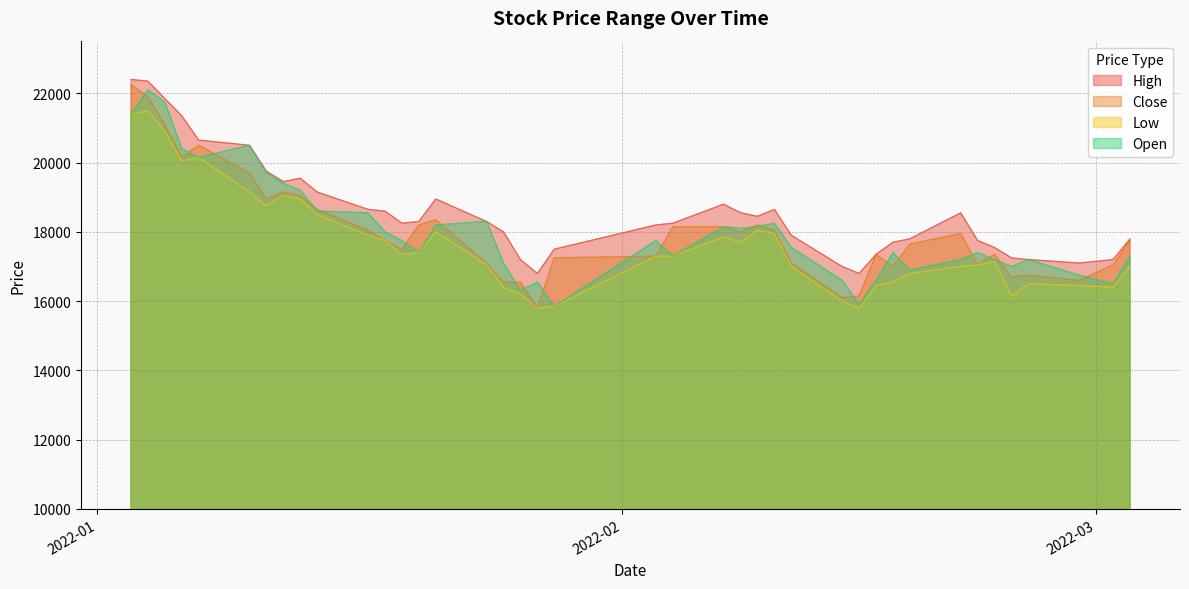

What is the difference between the maximum and minimum values in the Close series?

6450